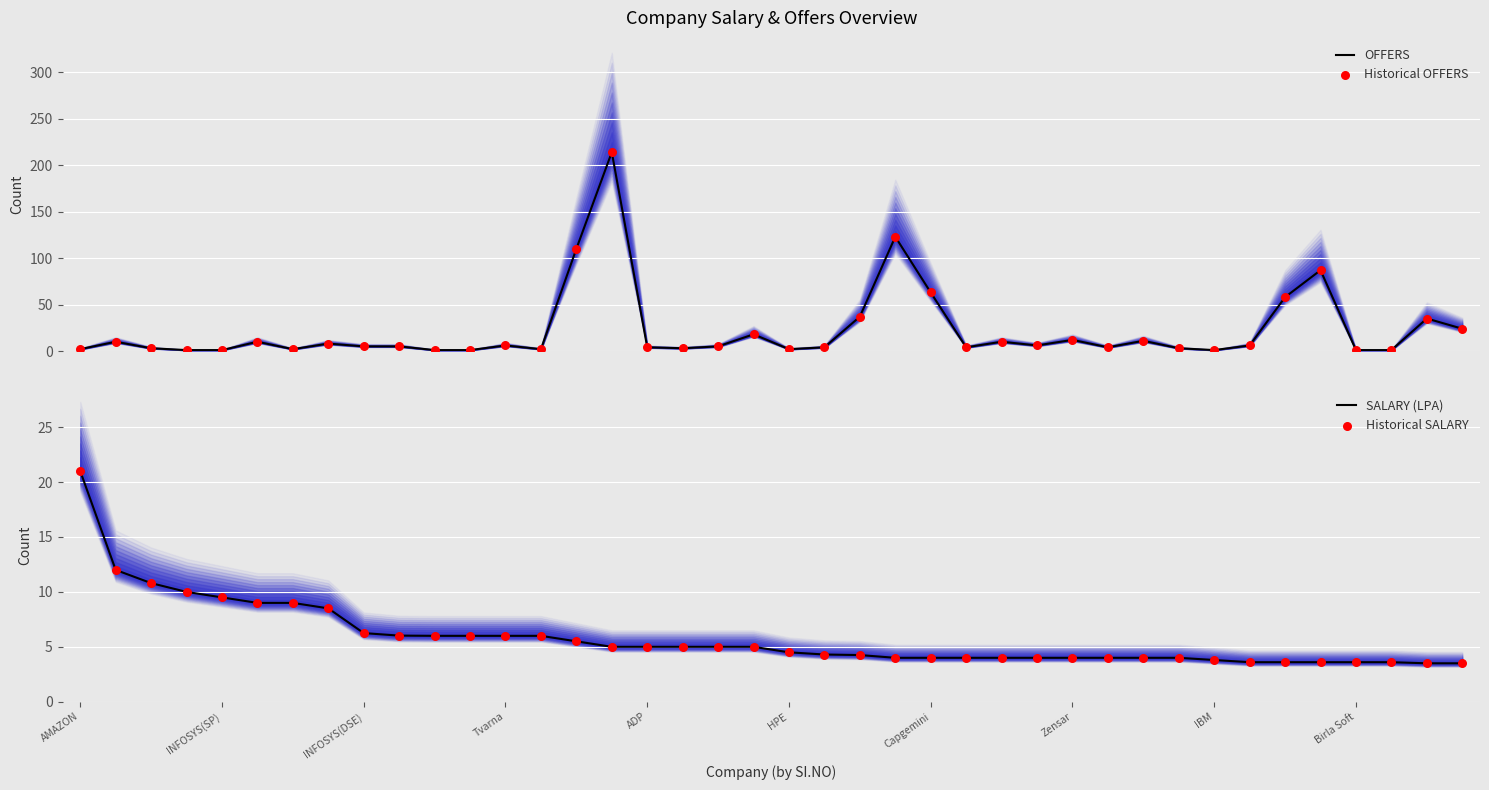

Which series reaches the minimum Y coordinate?

OFFERS